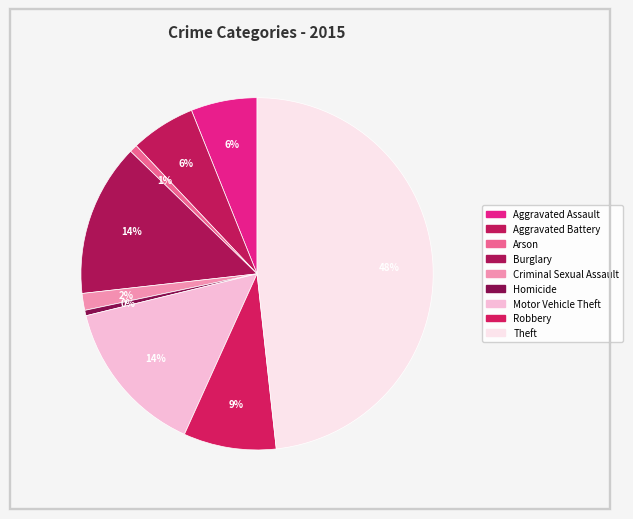

How many segments does this pie chart have?

9